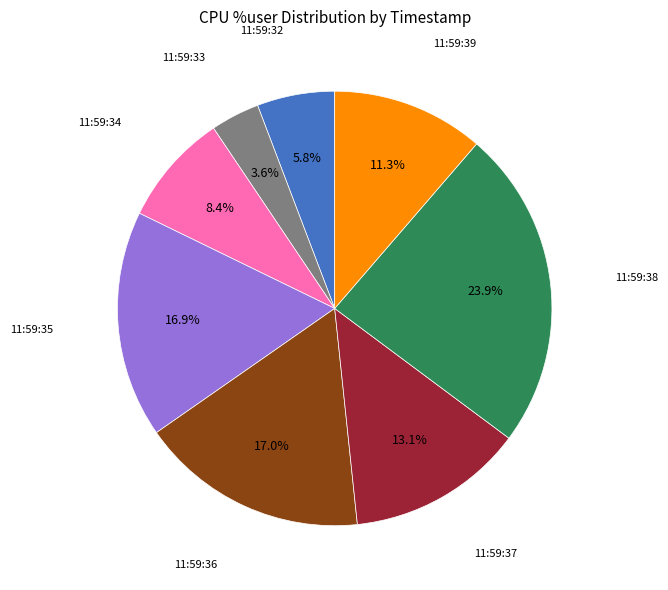

Does any single category account for the majority?

No